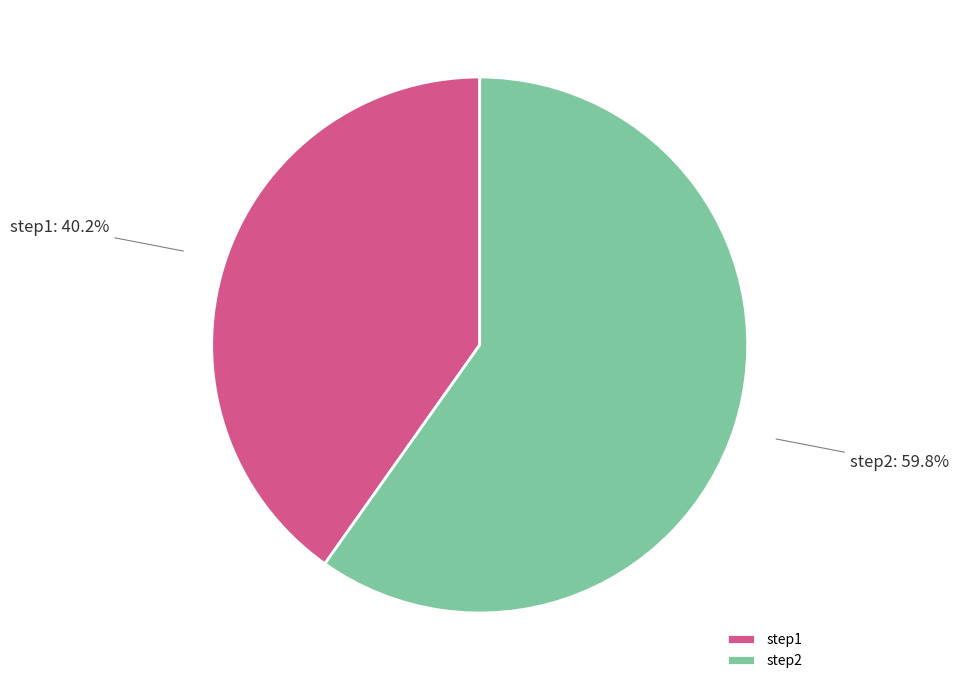

Is it true that step1 is 40% of the pie?

True